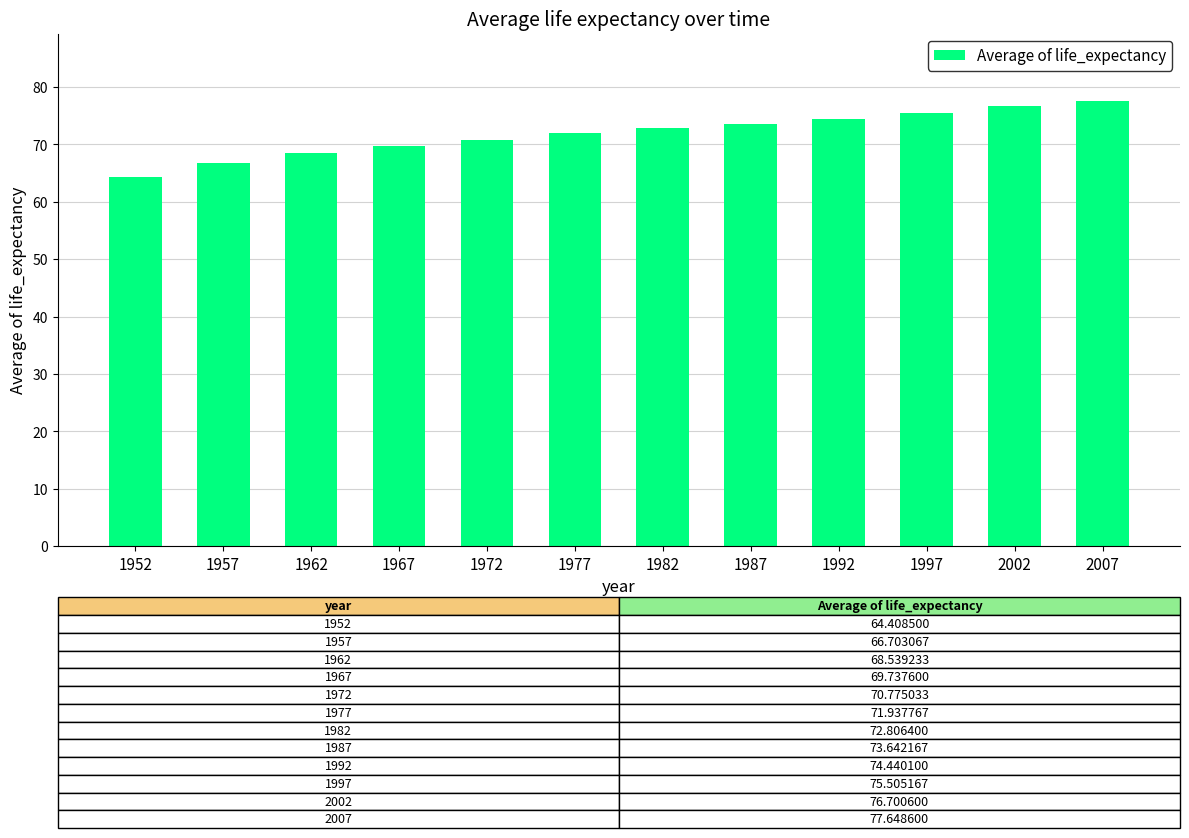

Reading left to right, extract all data points from this chart.

64.4	66.7	68.5	69.7	70.8	71.9	72.8	73.6	74.4	75.5	76.7	77.6